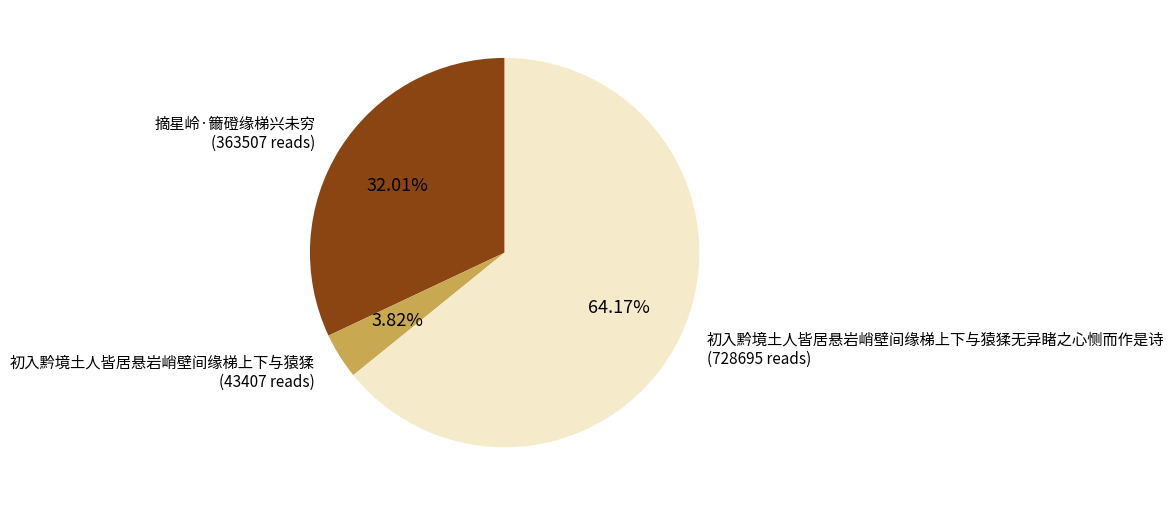

To the nearest percent, what portion does 初入黔境土人皆居悬岩峭壁间缘梯上下与猿猱无异睹之心恻而作是诗 represent?

64%